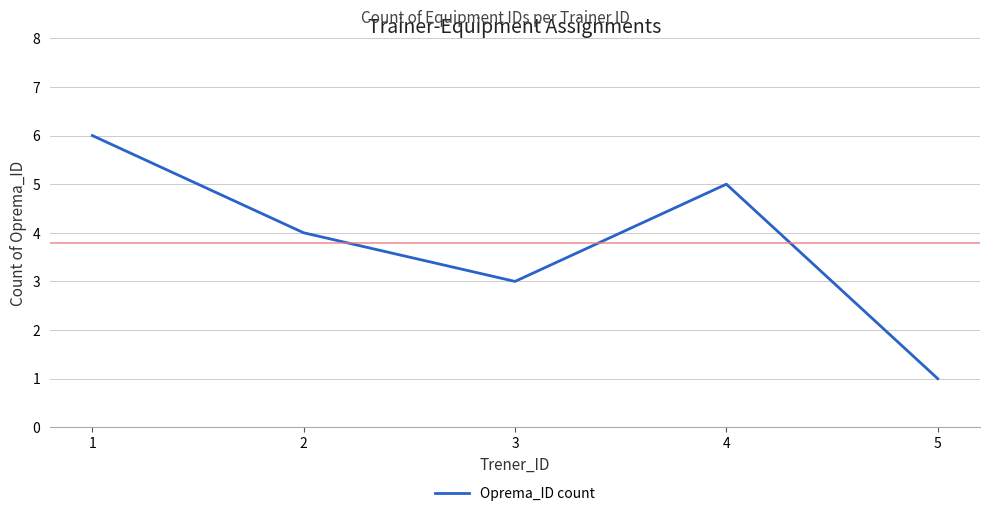

Rank the categories by value from highest to lowest.

1, 4, 2, 3, 5